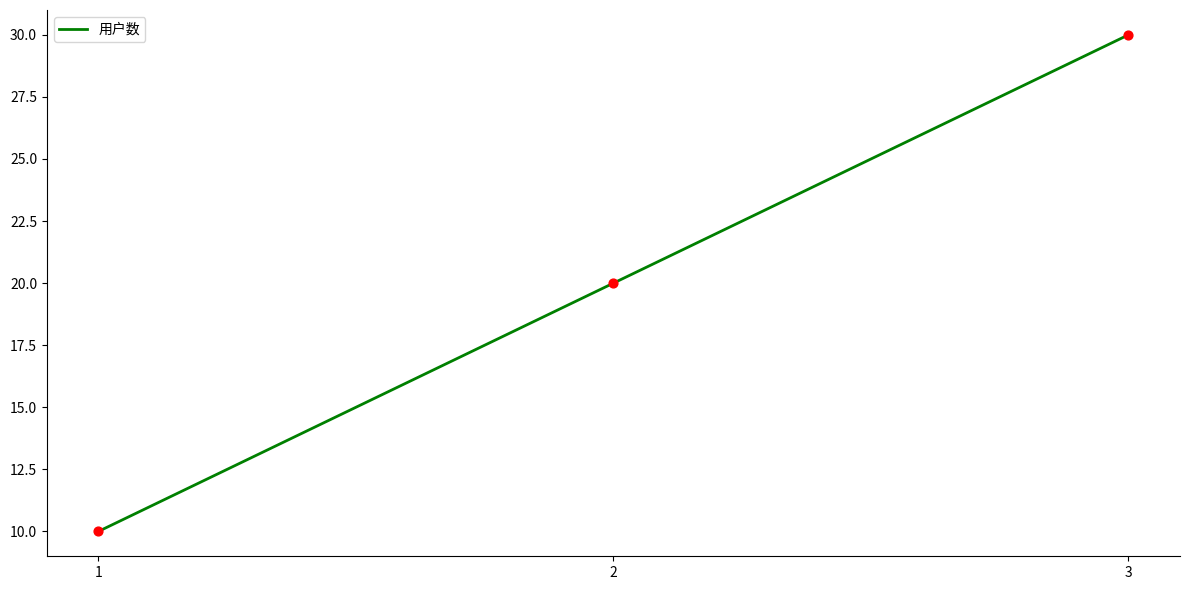

What is the change in value from 1 to 3?

+20